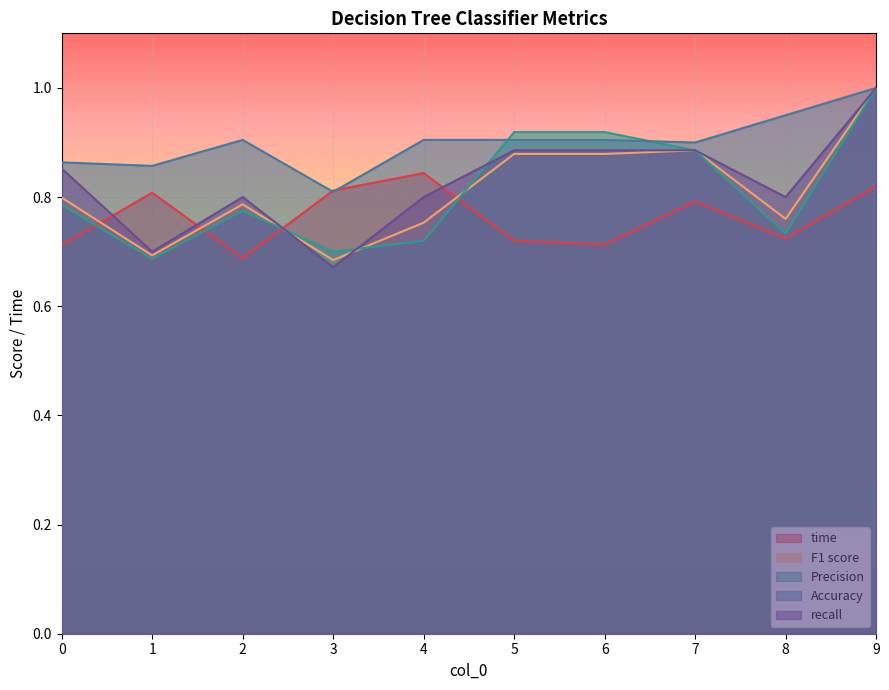

At which category does the chart reach its peak across all series?

9